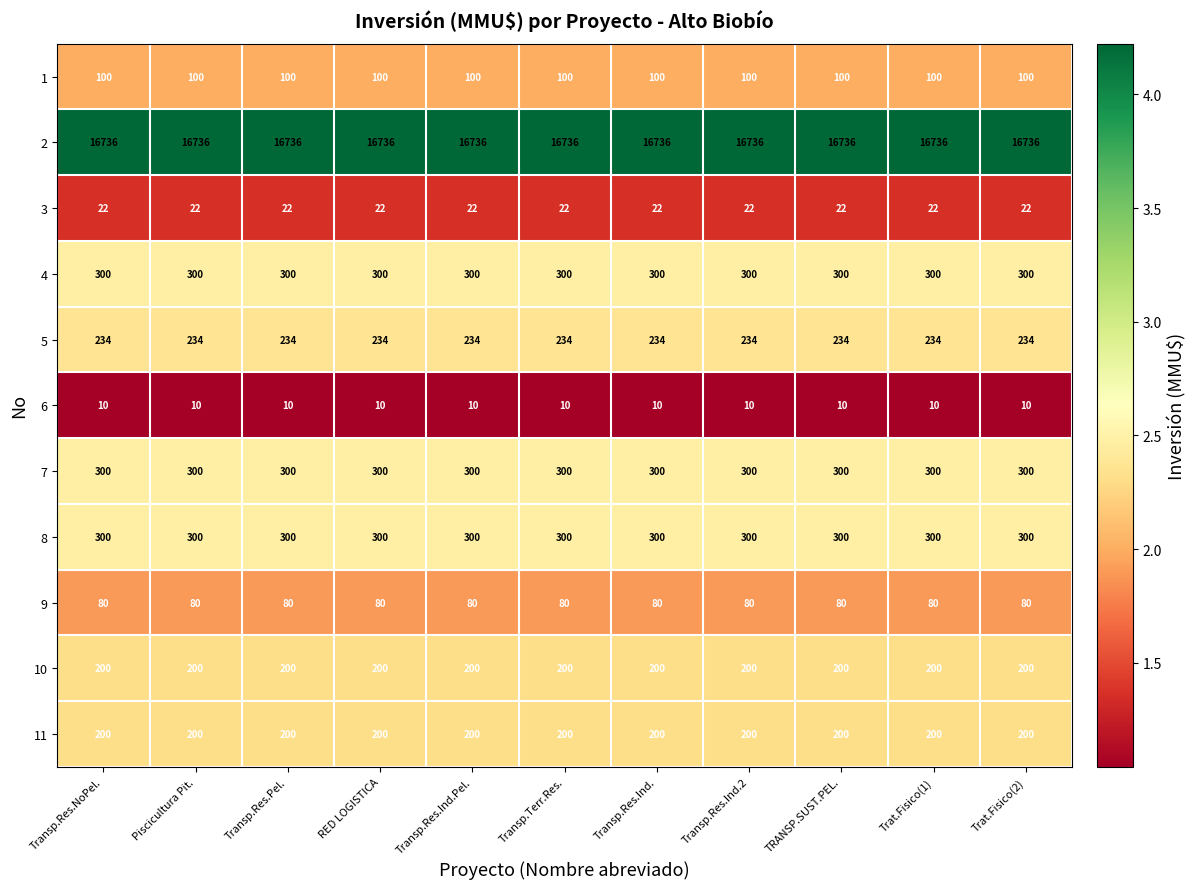

What is the difference between the highest and lowest values at TRANSP.SUST.PEL.?

16726